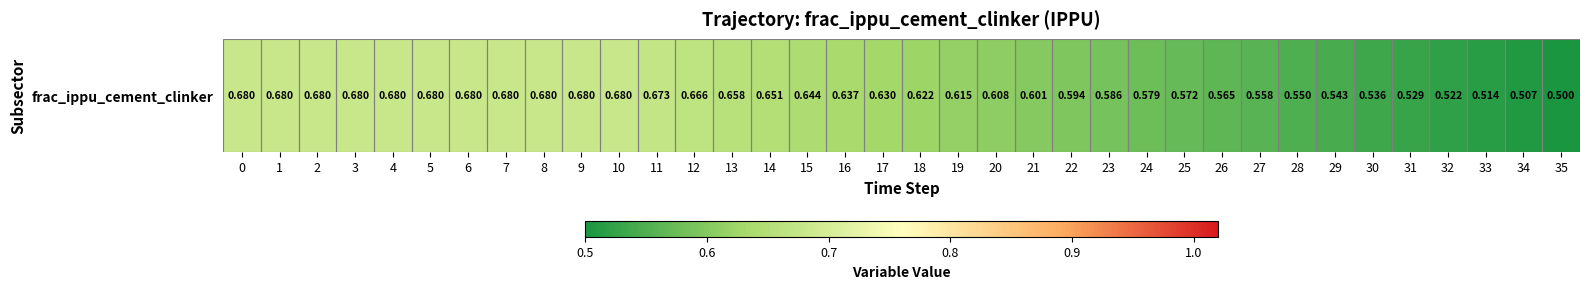

The value at 9 is 0.7. True or false?

True